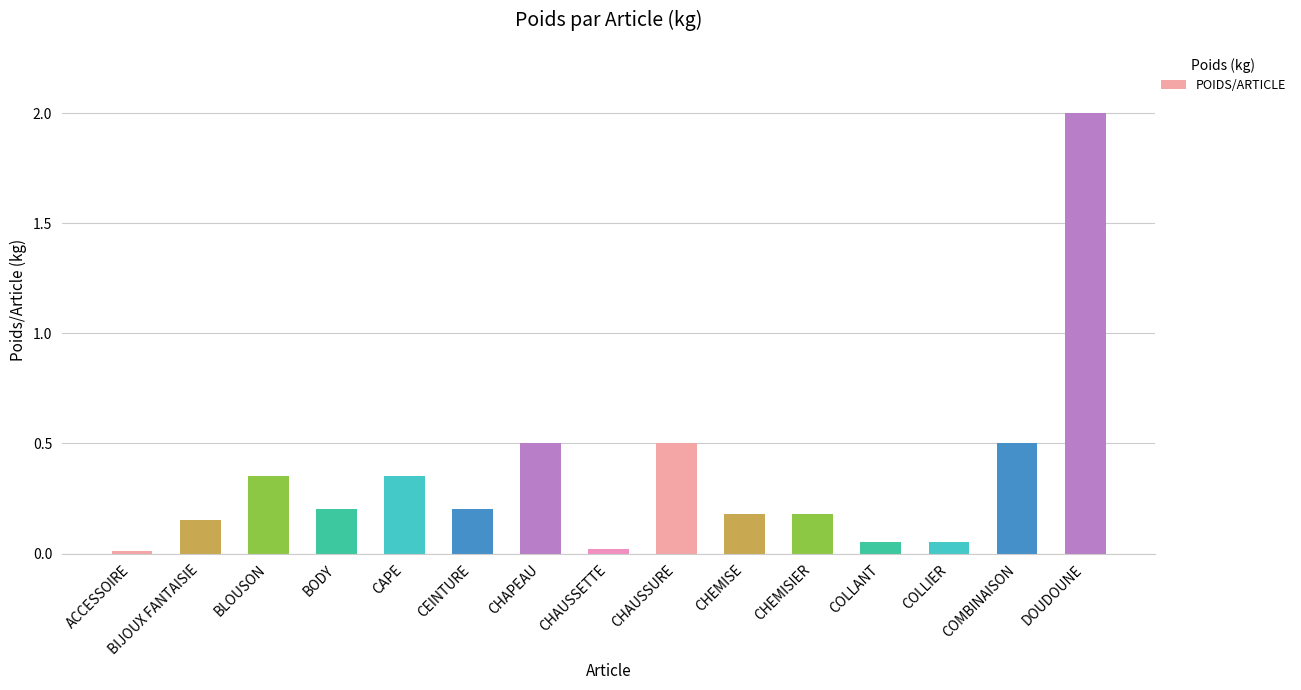

What is the label of the 1st bar from the left?

ACCESSOIRE